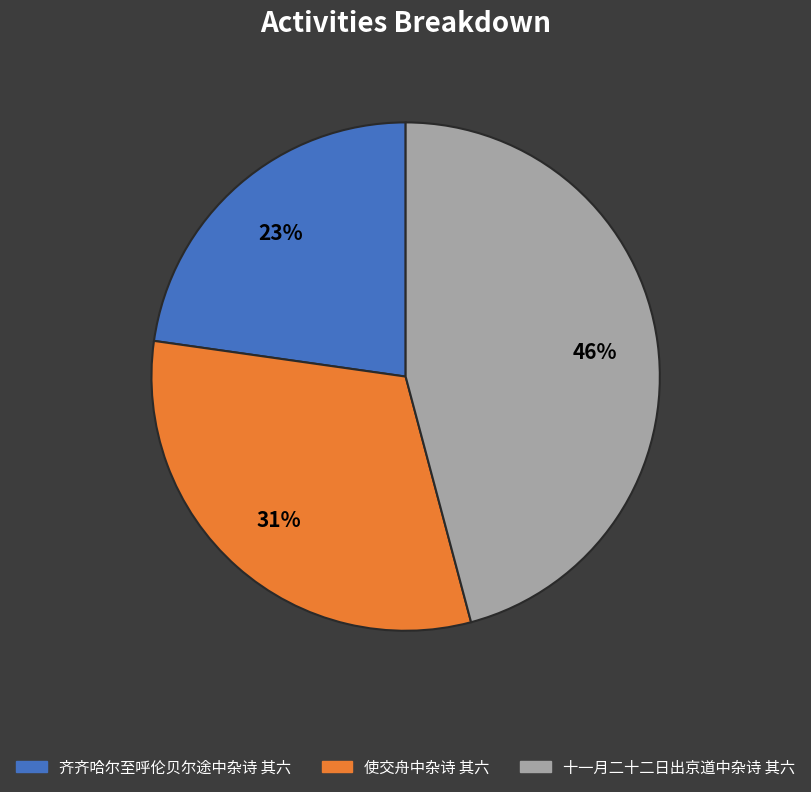

What is the smallest slice in the pie chart?

齐齐哈尔至呼伦贝尔途中杂诗 其六